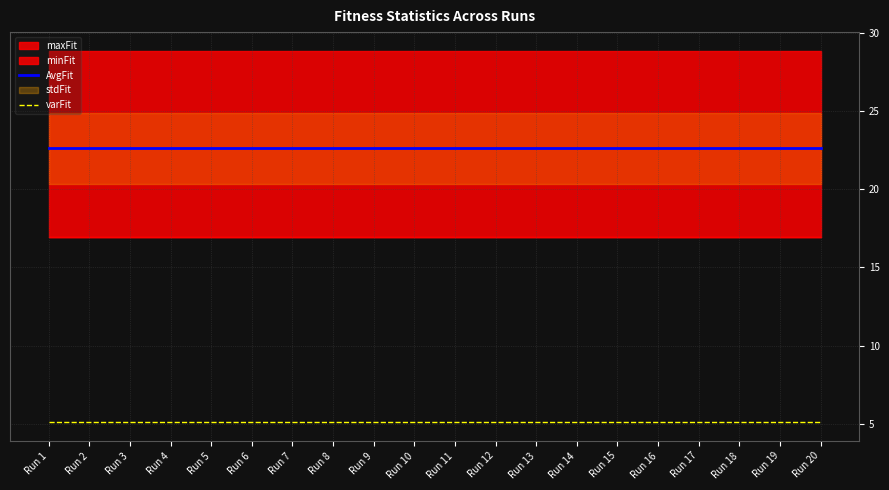

Count the varFit values in the range 5 to 6.

20